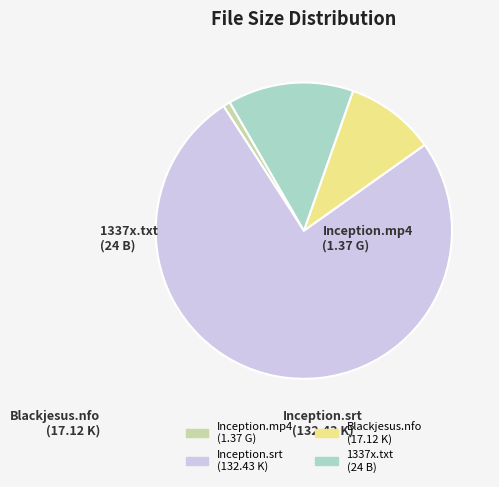

Which category has the smallest portion of the pie?

Inception {1.37gb}.mp4